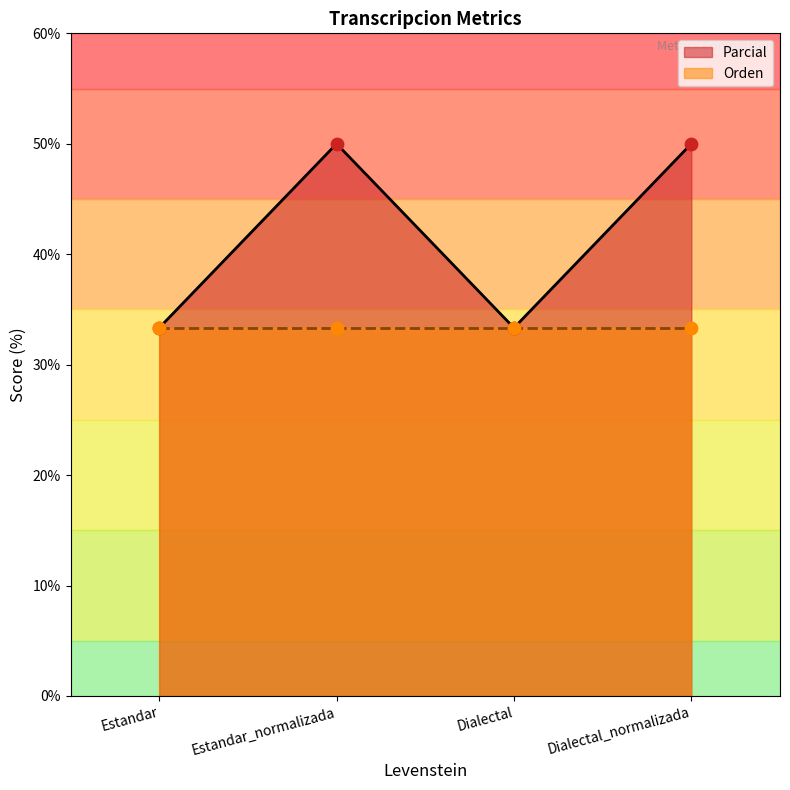

Between Dialectal and Estandar_normalizada, which is larger?

Estandar_normalizada